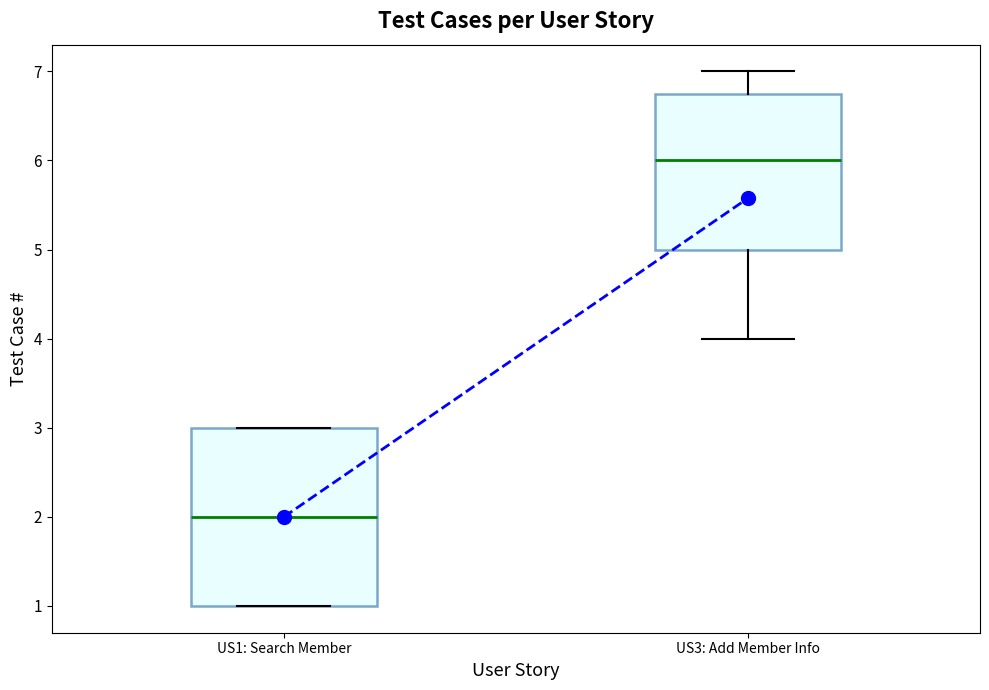

Which box is the tallest, from its lower edge to its upper edge?

US1: Search Member